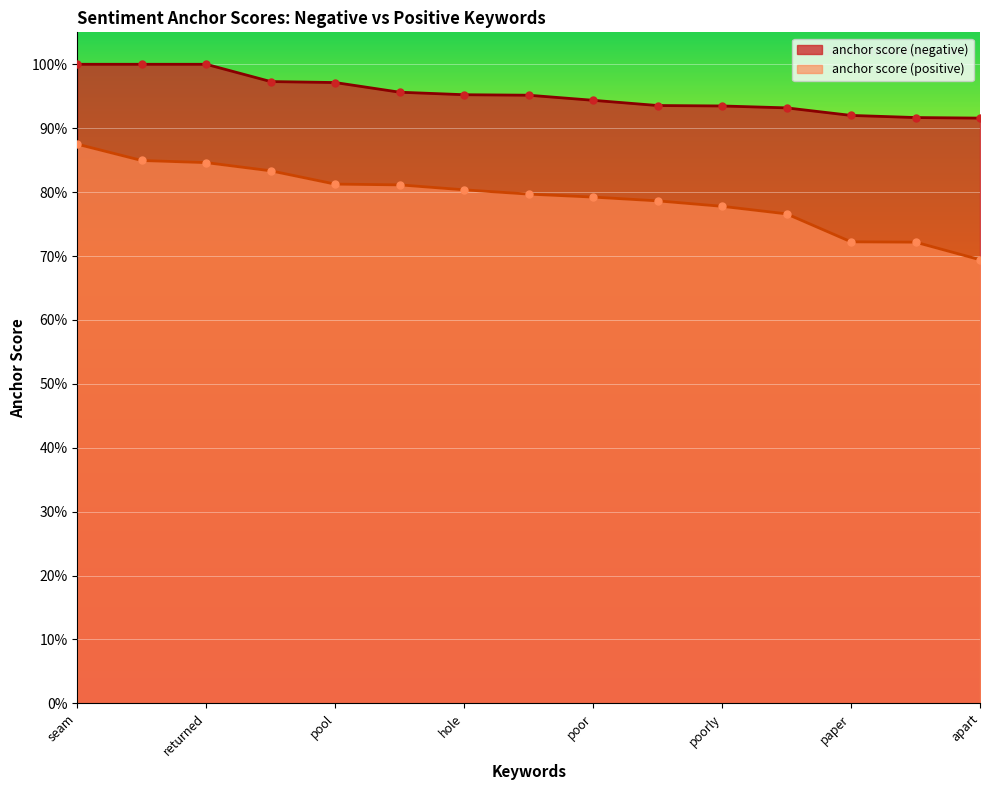

What are all the series names shown in the legend?

anchor score (negative), anchor score (positive)